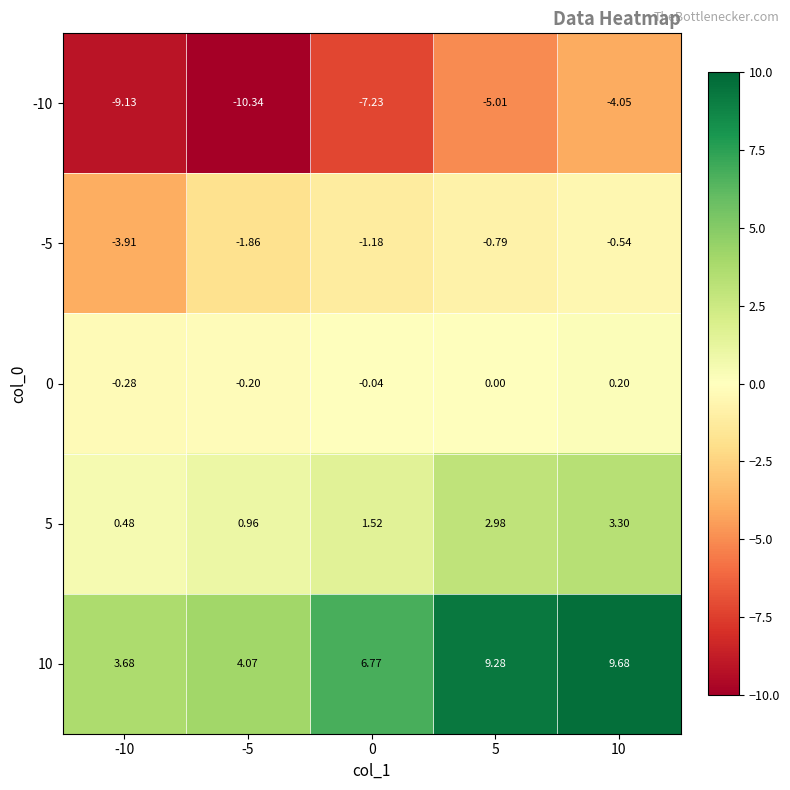

Is the value of -5 at 10 greater than the value of 5 at 10?

No